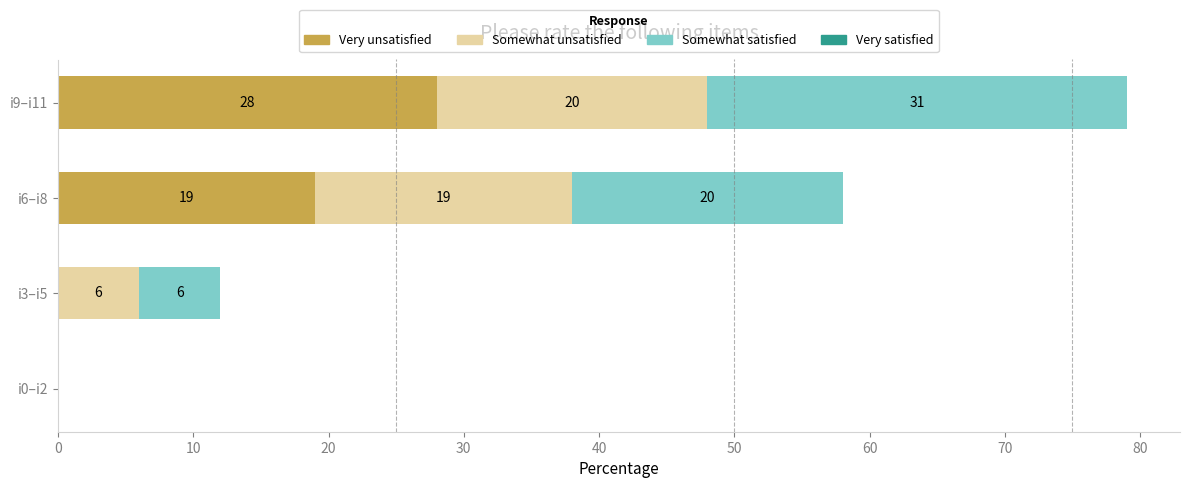

Is it true that Very unsatisfied equals 28 at i9–i11?

True